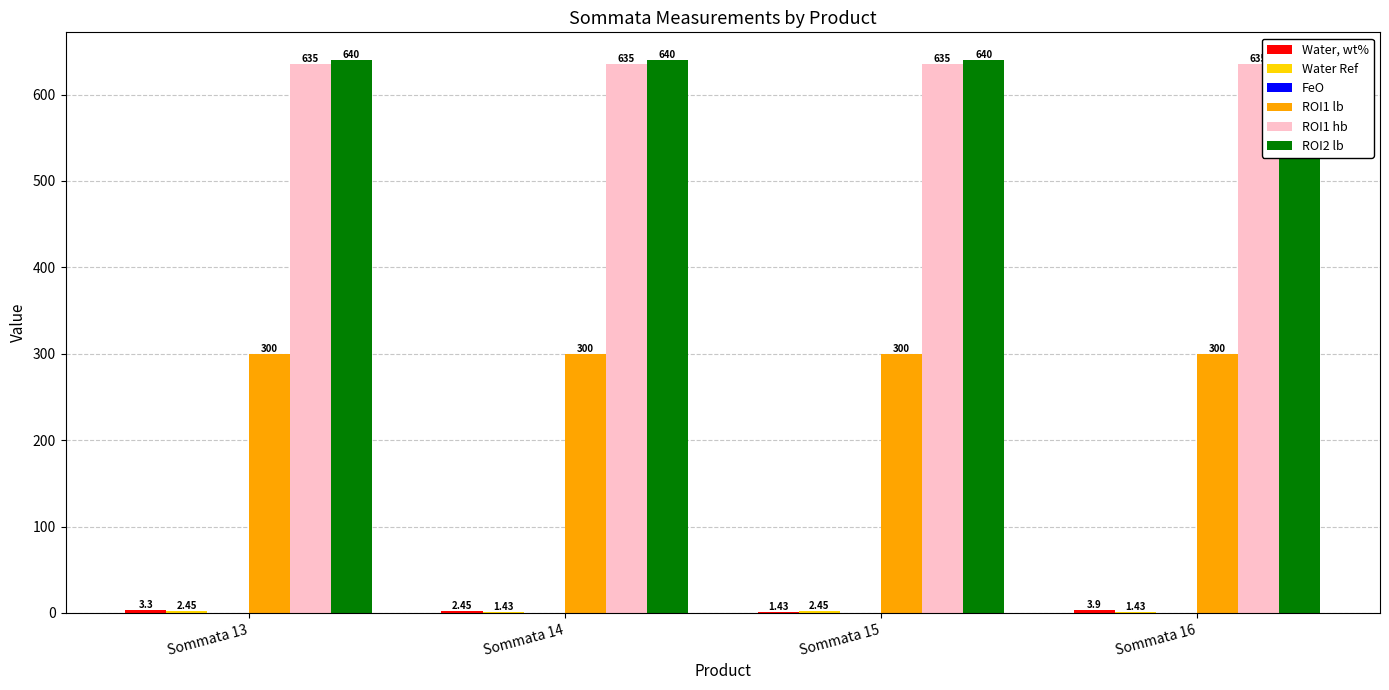

Are the bars horizontal?

No